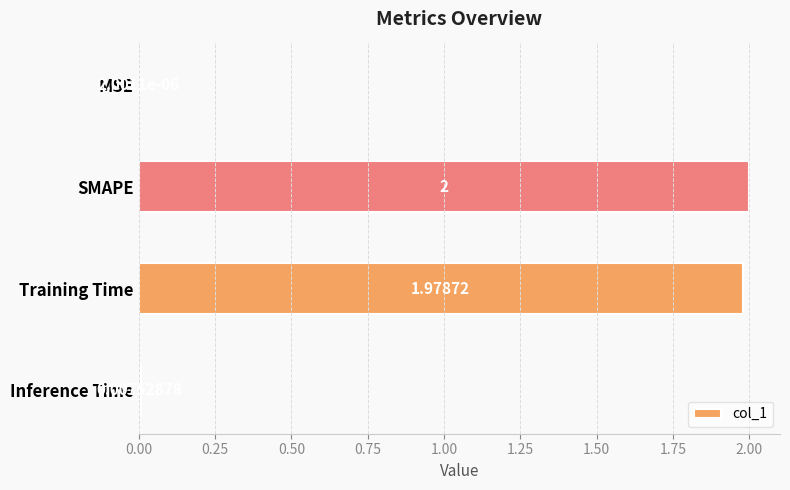

Where is the data nearest to the value 1?

Training Time